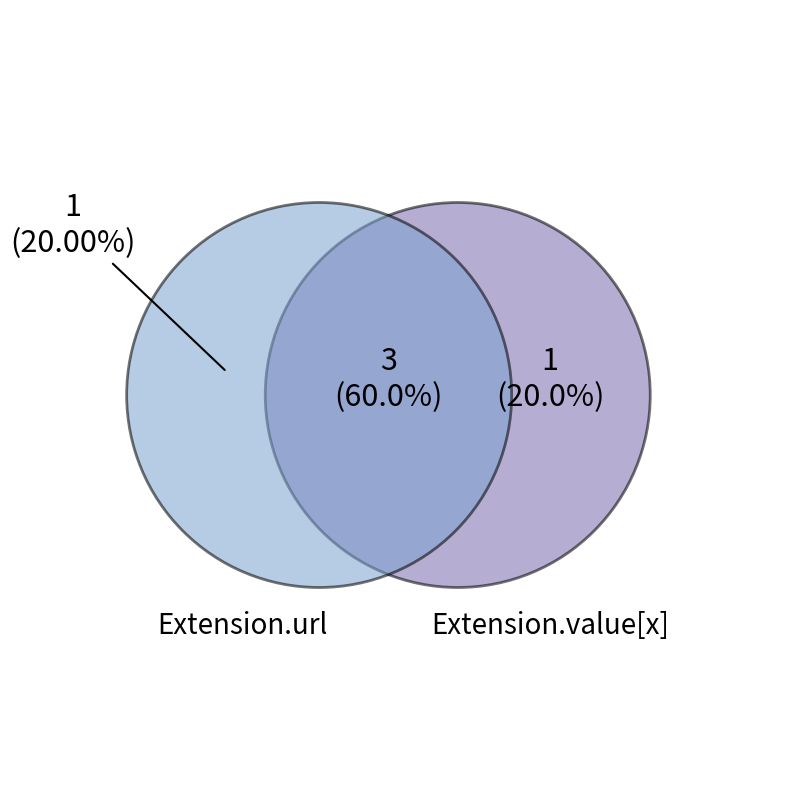

Is there a majority slice in this chart?

Yes